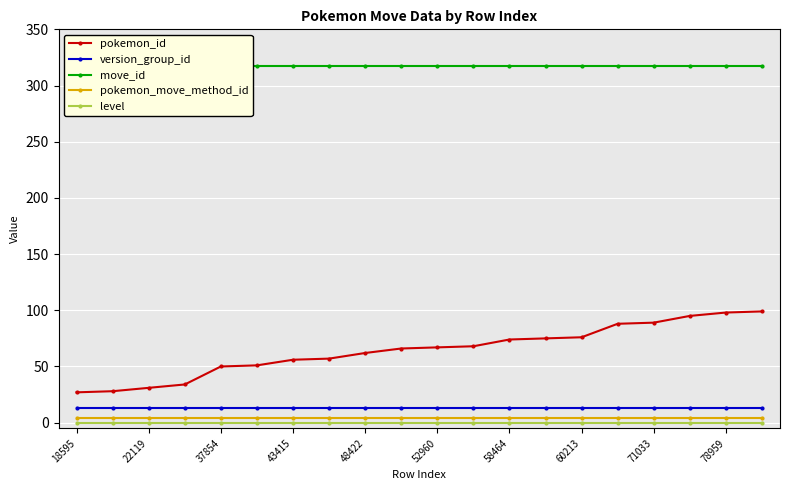

The pokemon_id series shows 31 at 22119. True or false?

True